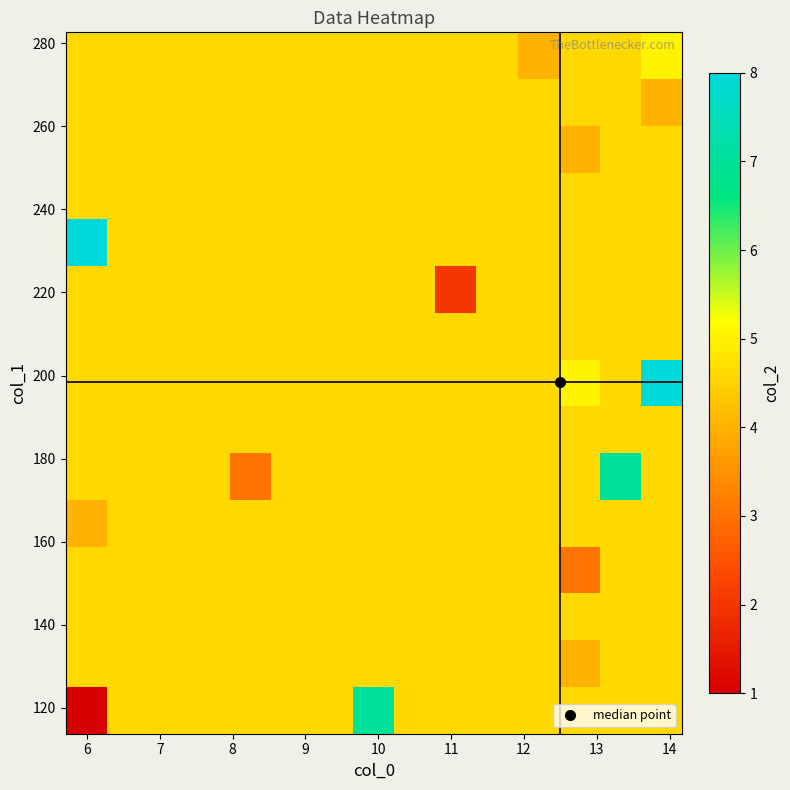

At how many categories does at least one series exceed 3?

15